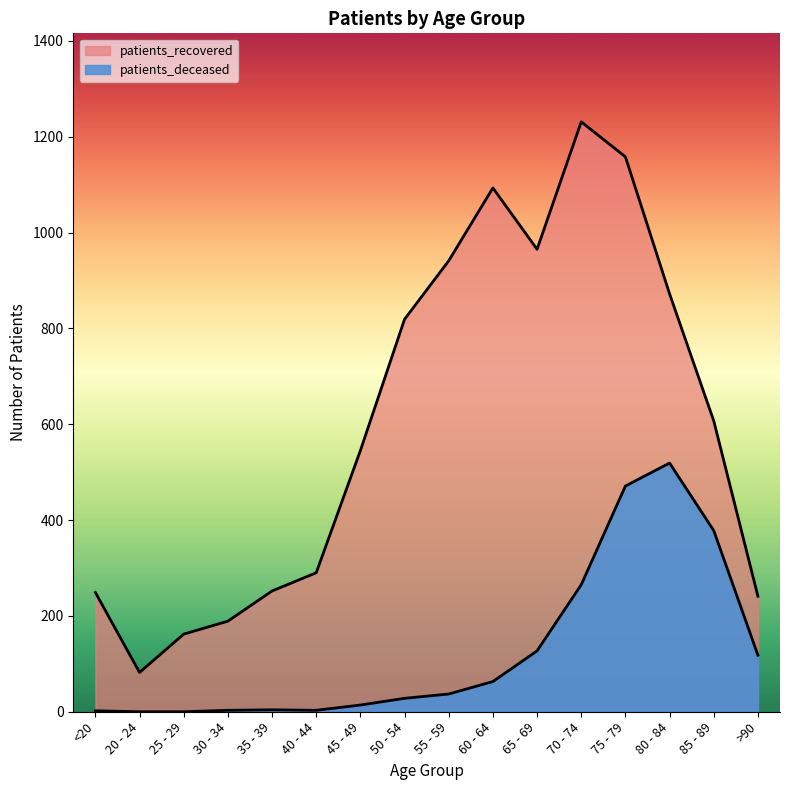

Between 25 - 29 and 60 - 64, which series saw the biggest shift?

patients_recovered